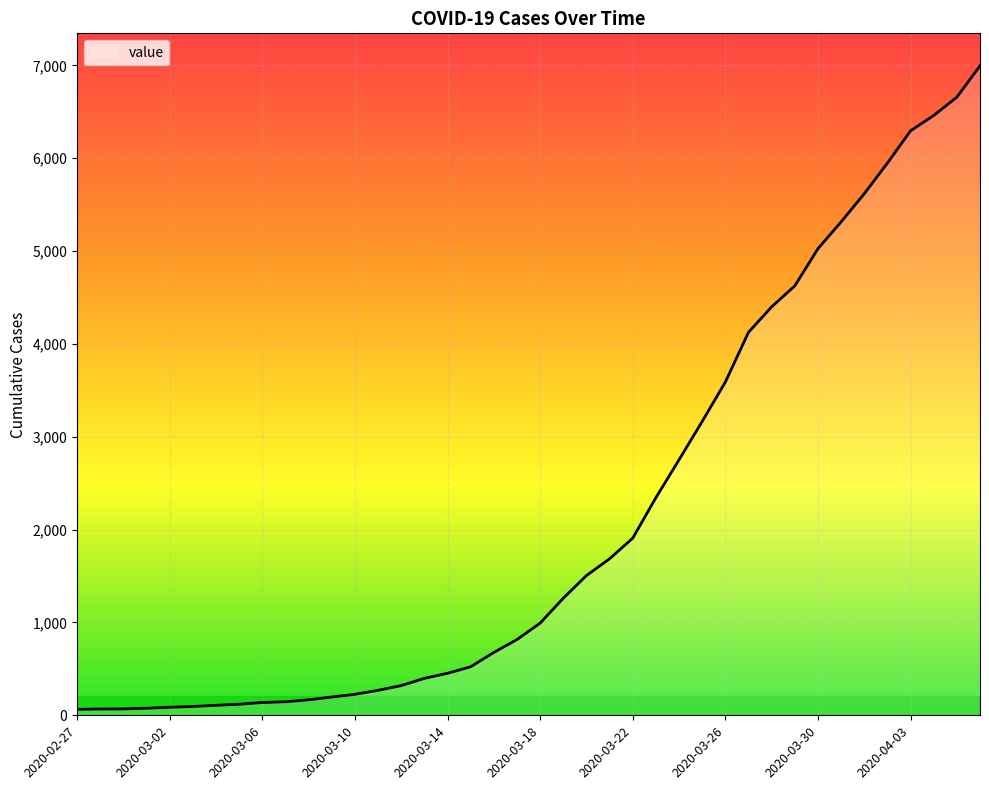

Does the chart display data point markers on the line(s)?

No